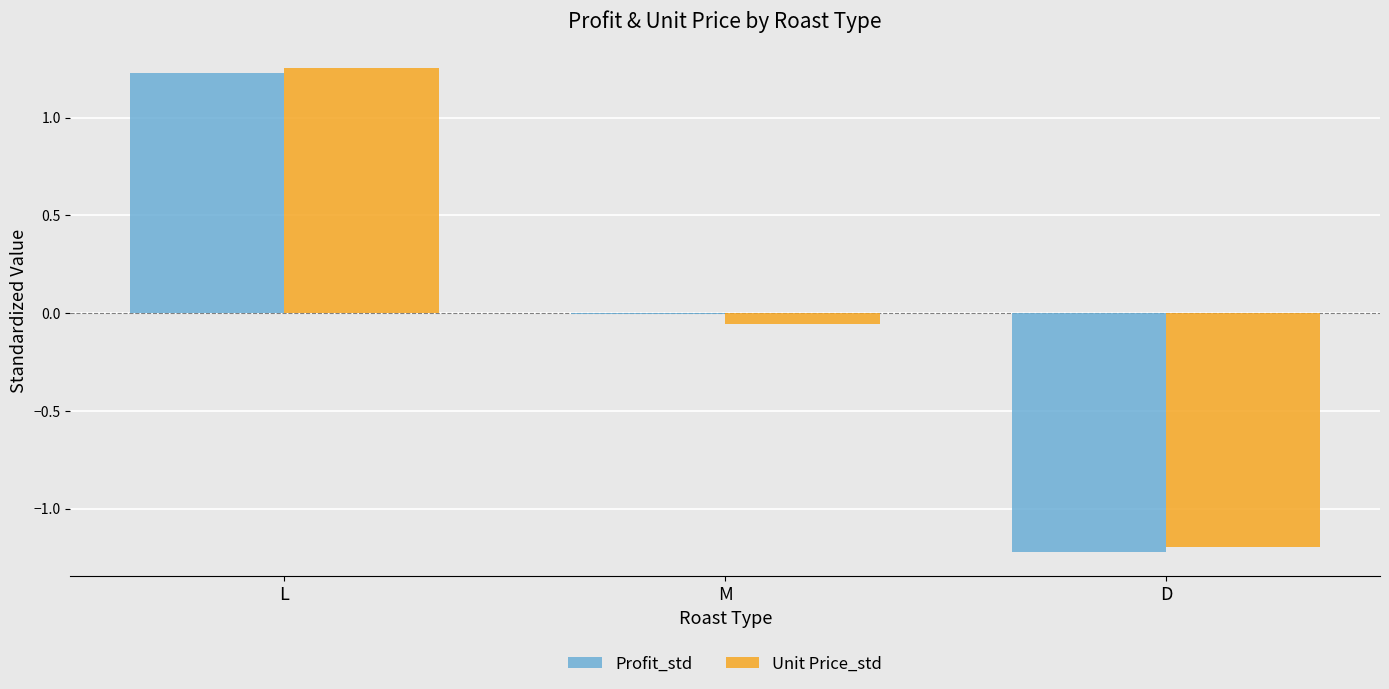

Are the bars horizontal?

No